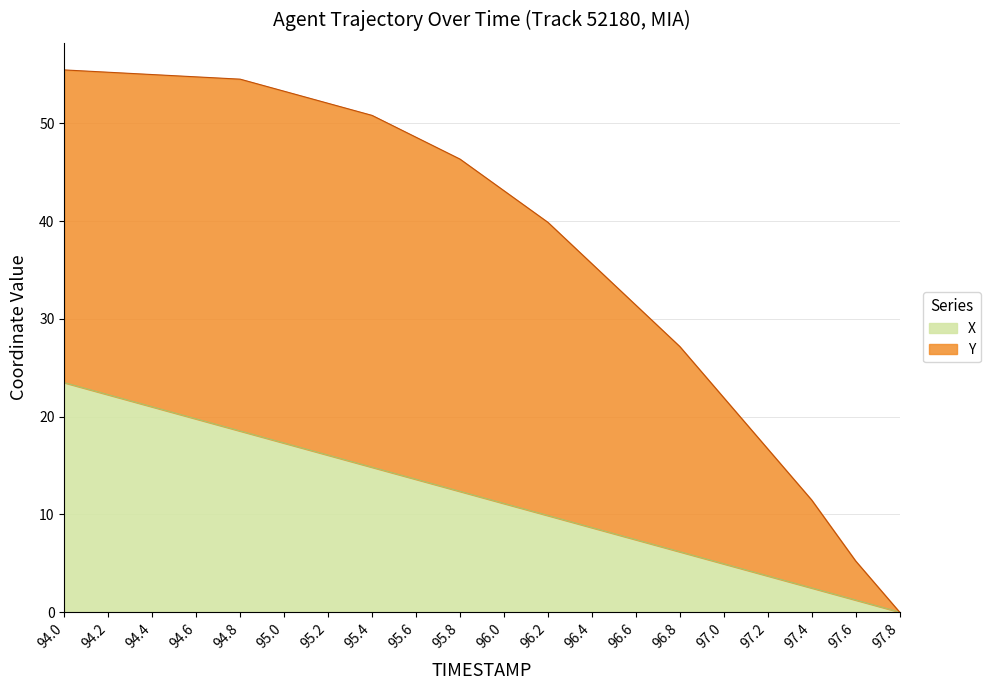

The value at 96.4 is 3.4. True or false?

False